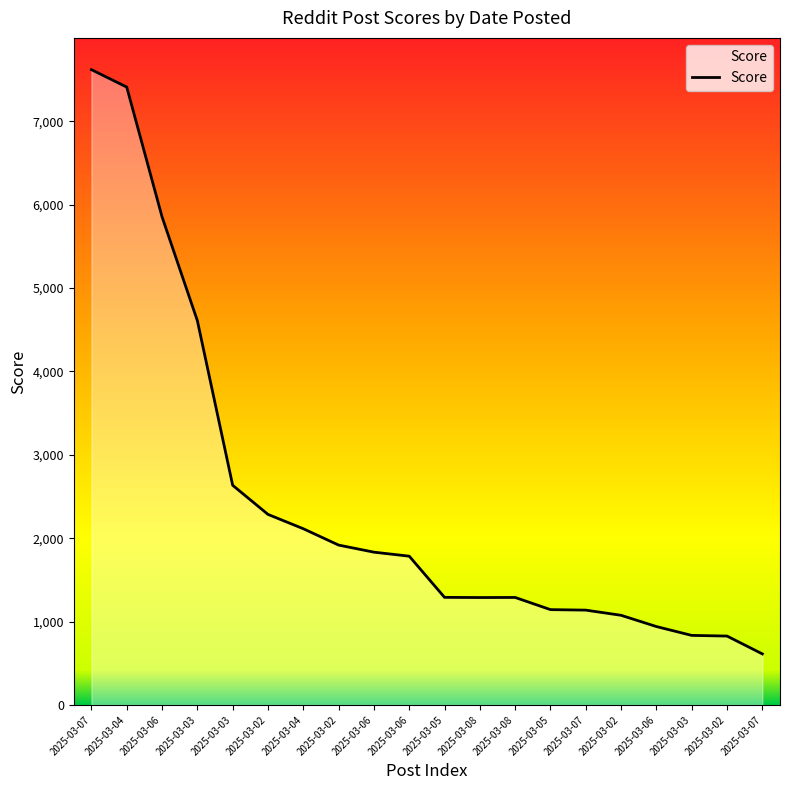

At which category does the data reach its first local peak?

2025-03-08